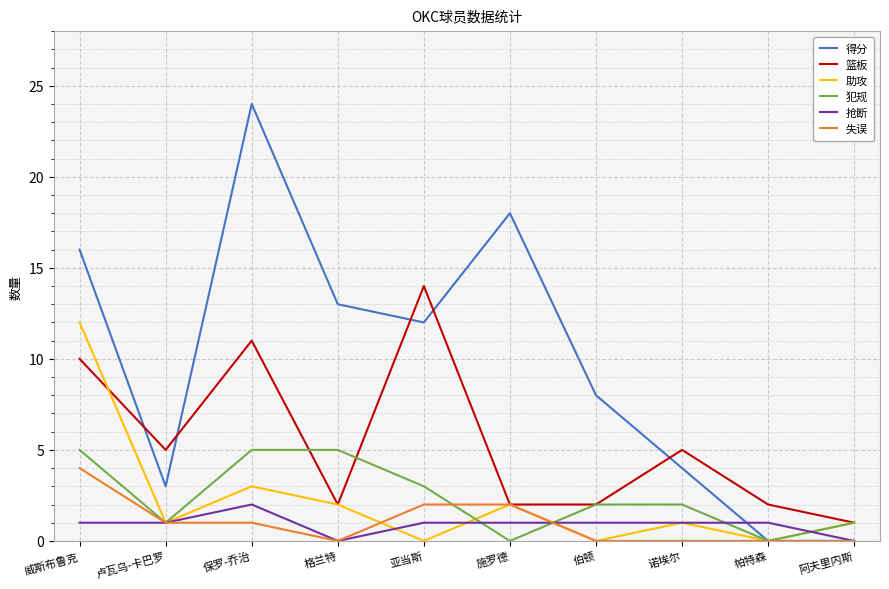

What position from the right is 施罗德?

5